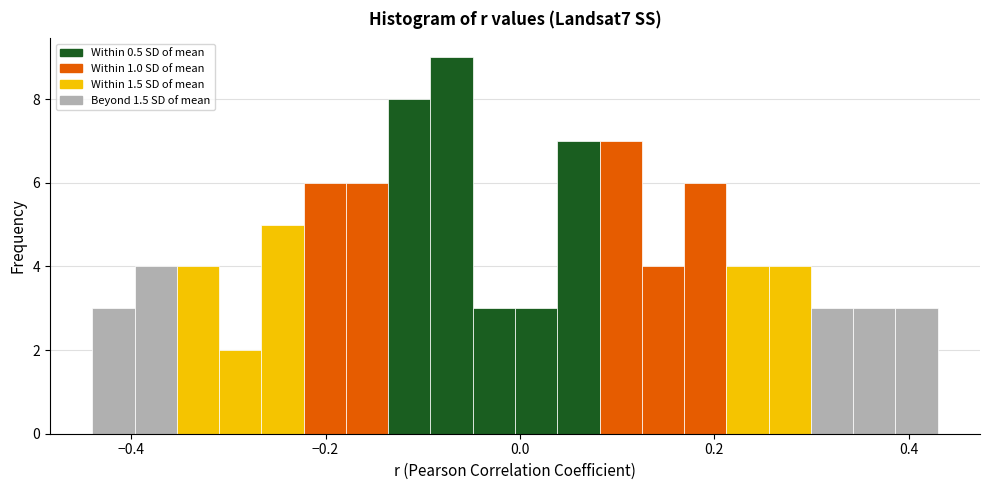

Read against the x-axis, roughly where is the centre of the tallest bar?

-0.08